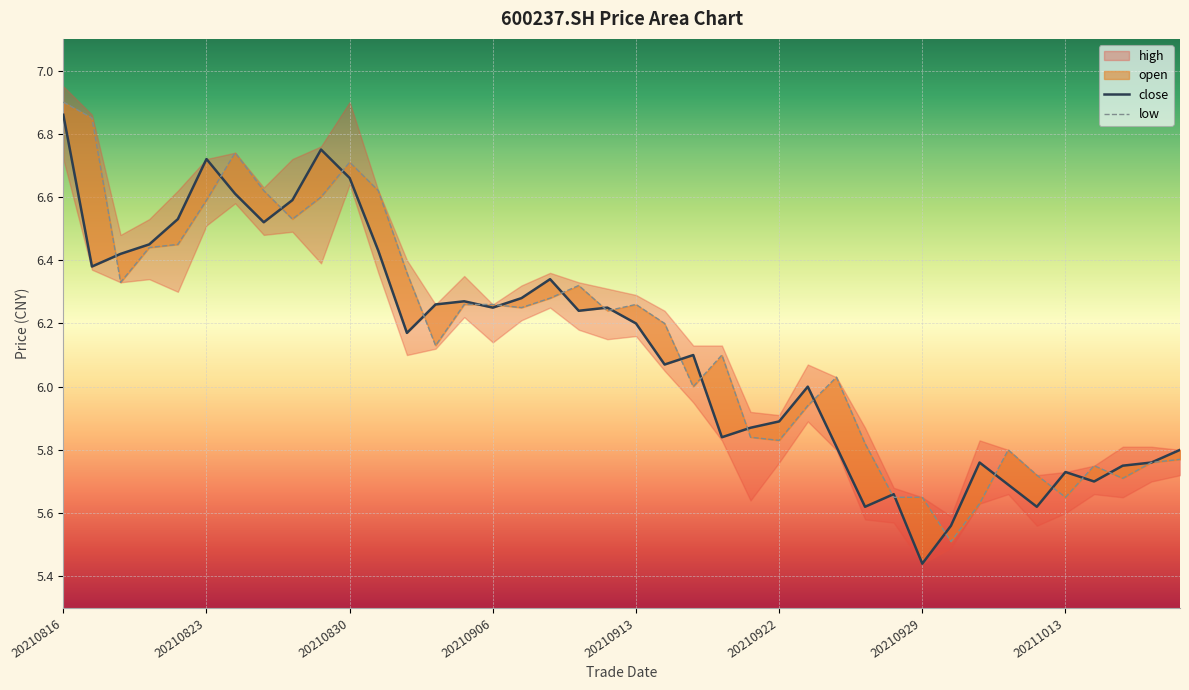

How many data points in close are less than 6?

16